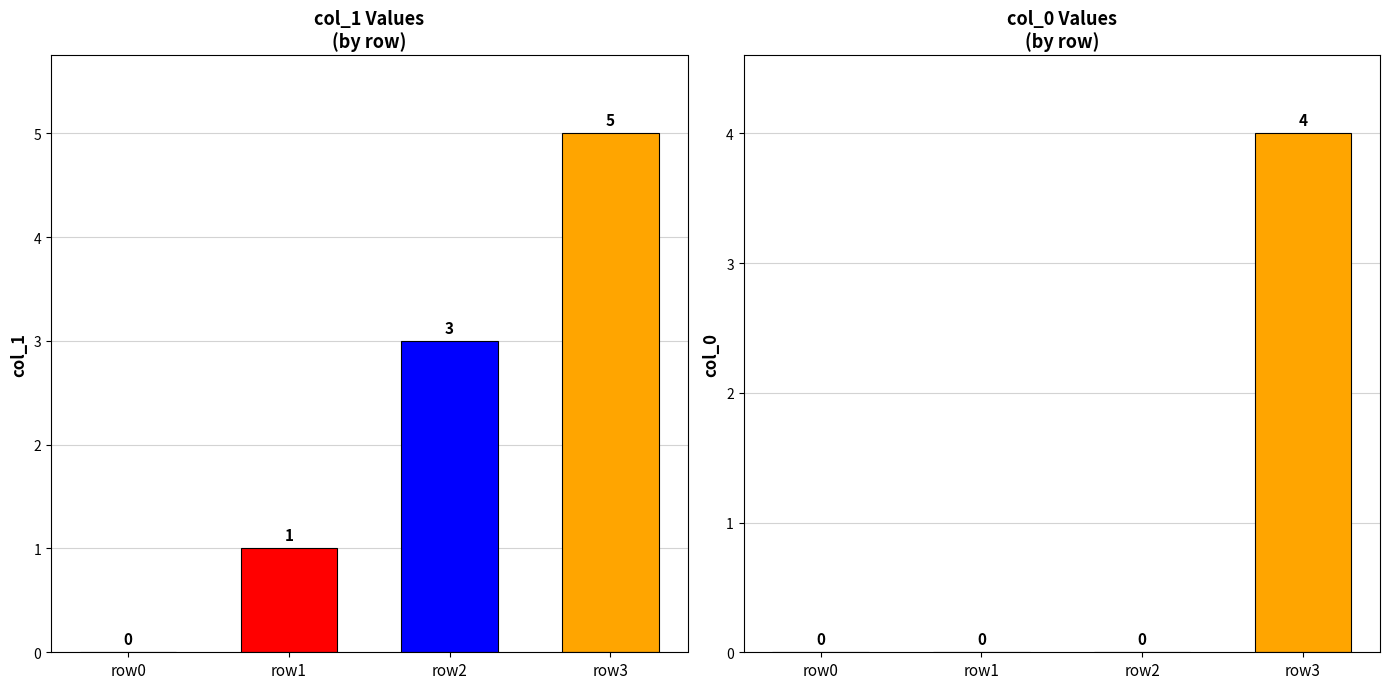

The value of col_1 at row2 is 2. True or false?

False